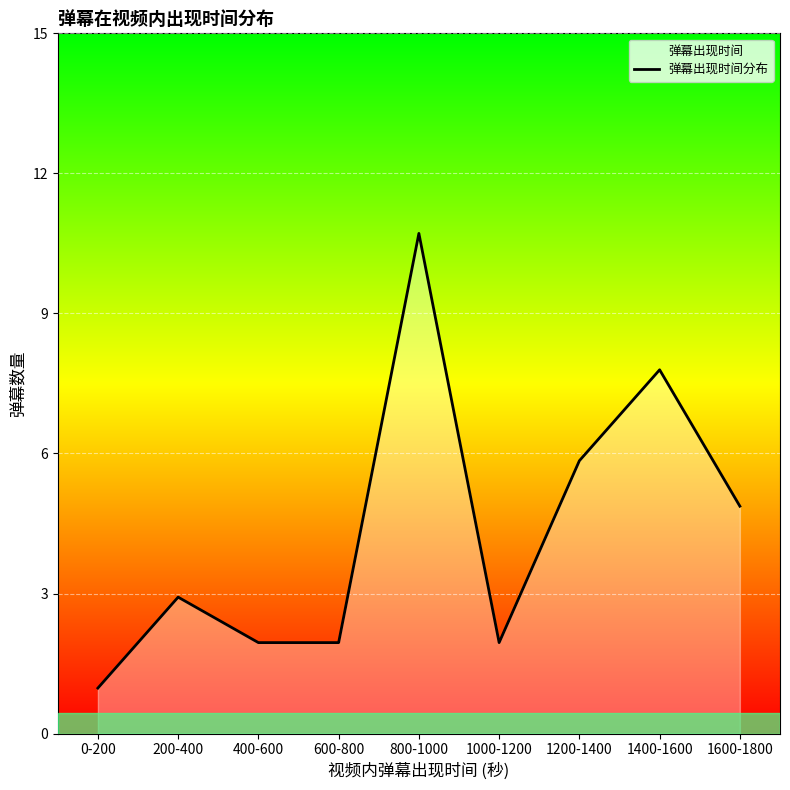

What is the change in value from 200-400 to 1000-1200?

-1